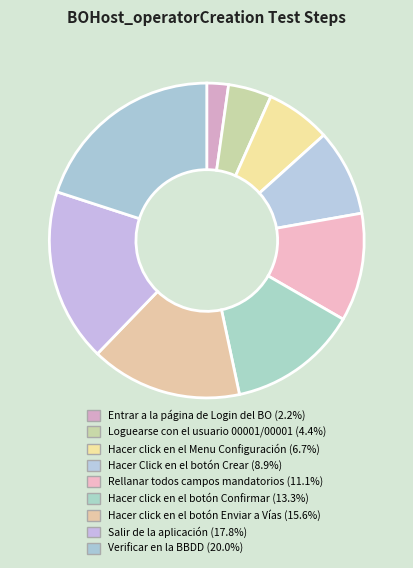

What is the largest slice in the pie chart?

Verificar en la BBDD